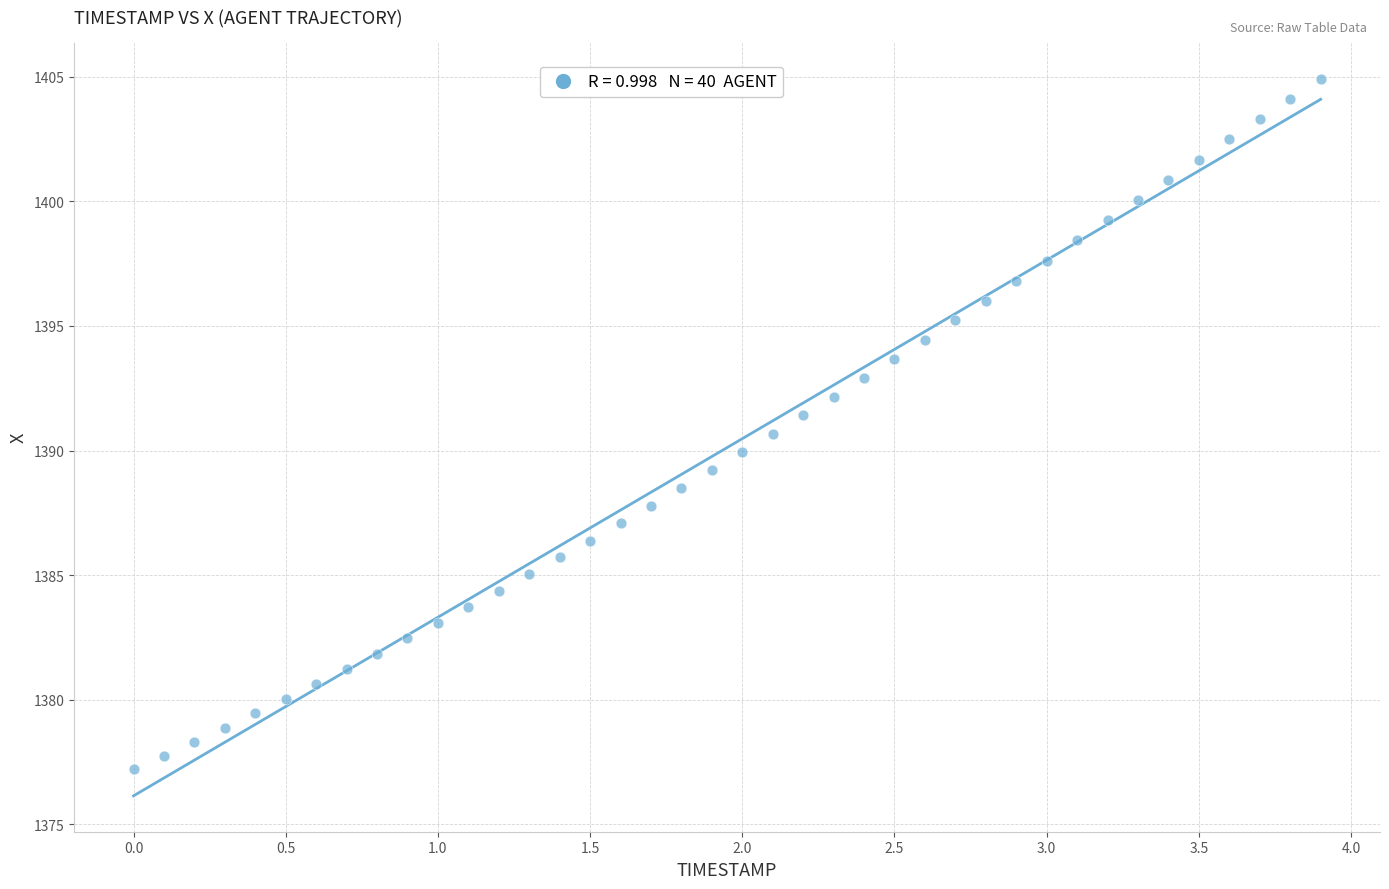

What is the range of X values (max minus min)?

3.9